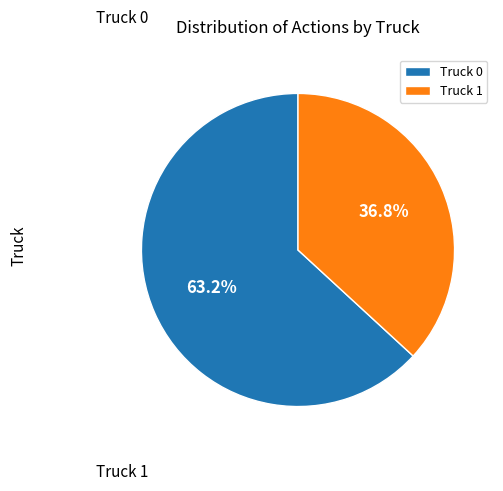

How much of the chart is everything except Truck 1?

63.2%